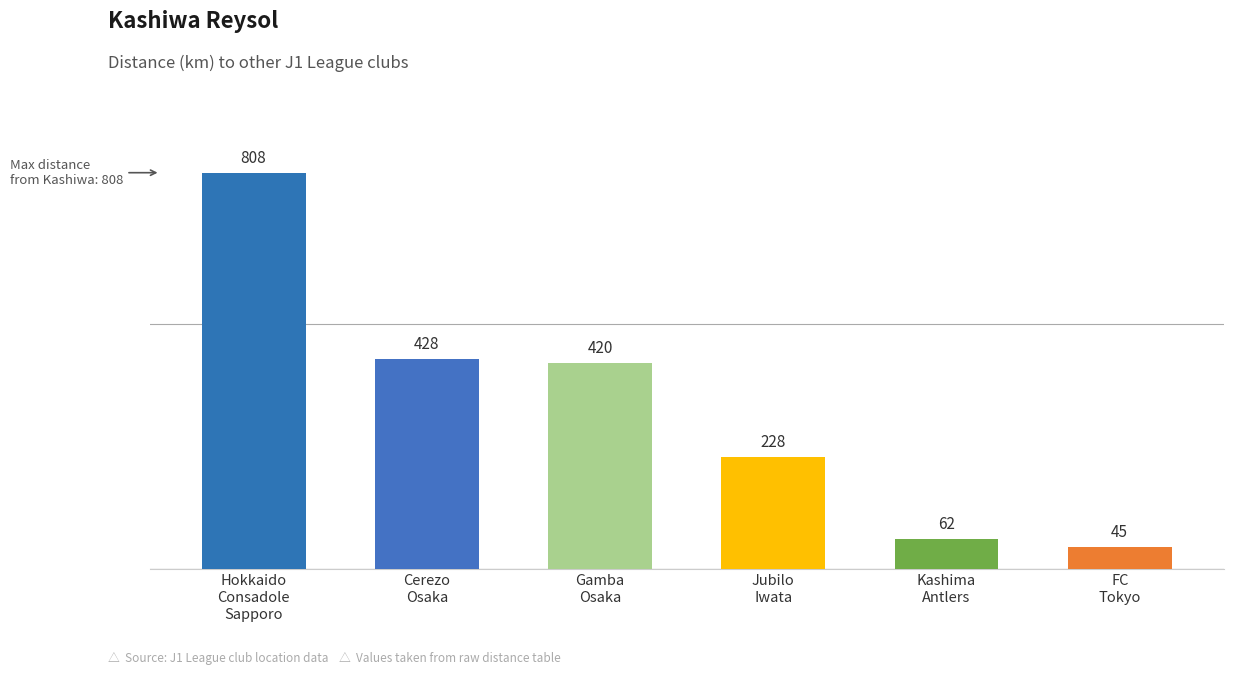

What is the difference between the values at FC
Tokyo and Gamba
Osaka?

375